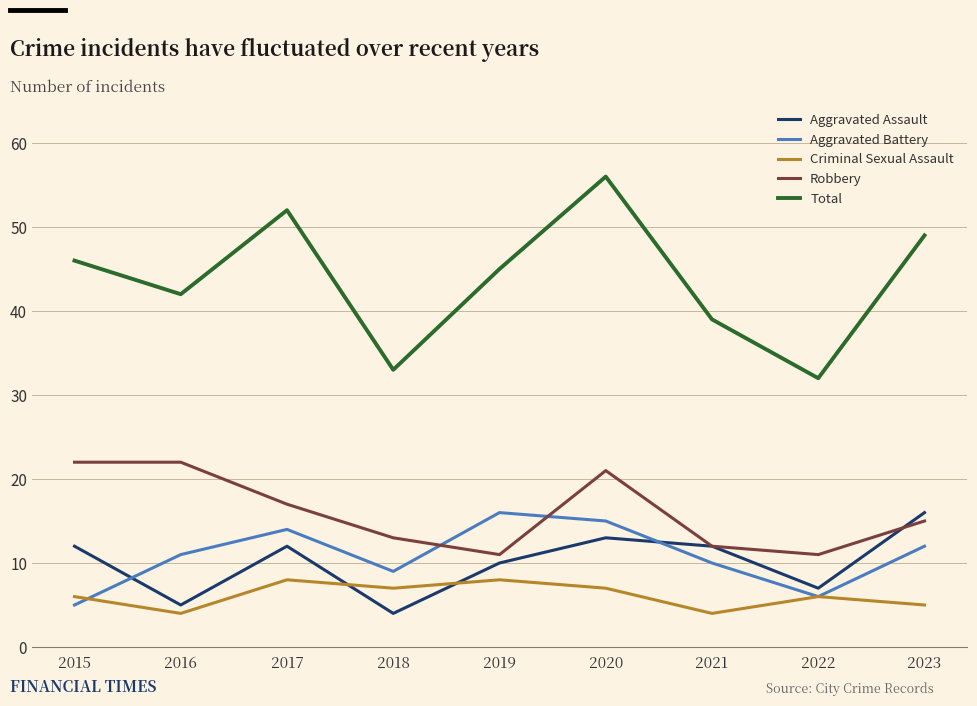

What is the difference between the Robbery values at 2016 and 2021?

10